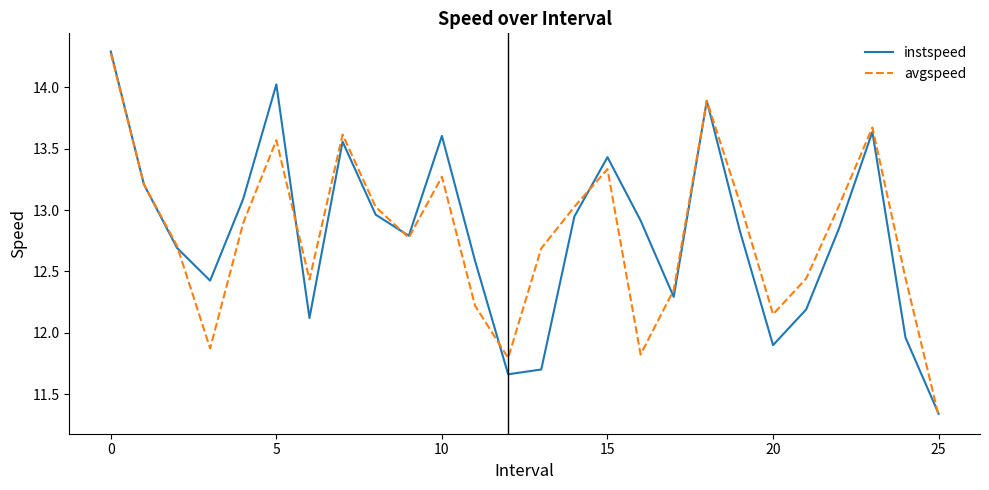

What is the greatest value displayed?

14.3